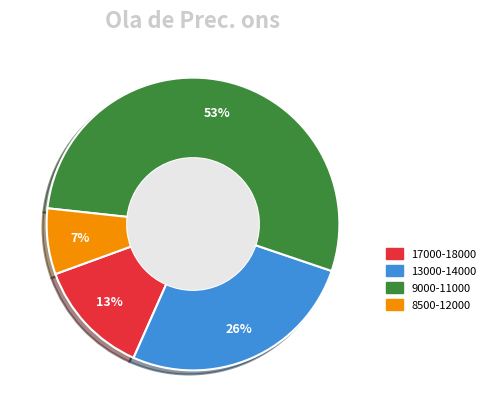

Is there any slice that represents more than half of the pie?

Yes